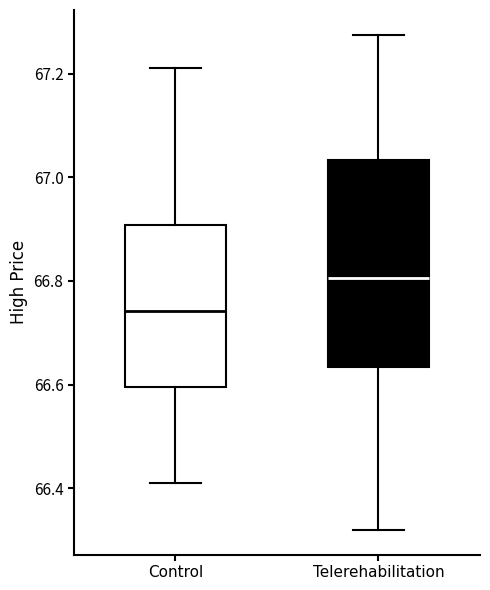

Where does the lower whisker of the box for Control end on the y-axis? The values are not printed on the chart, so give them approximately, as read against the axis.

66.42